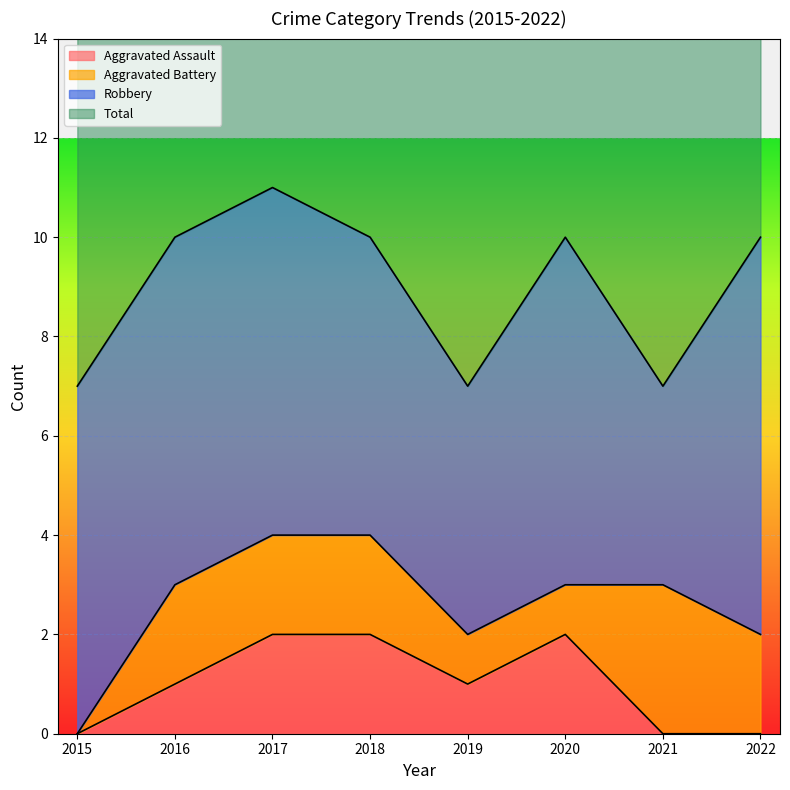

What is the sum of all Aggravated Assault values?

8